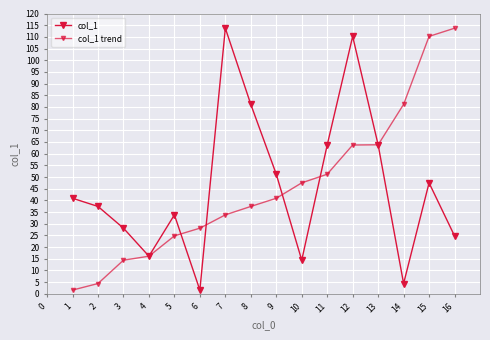

How many lines are shown in the chart?

2